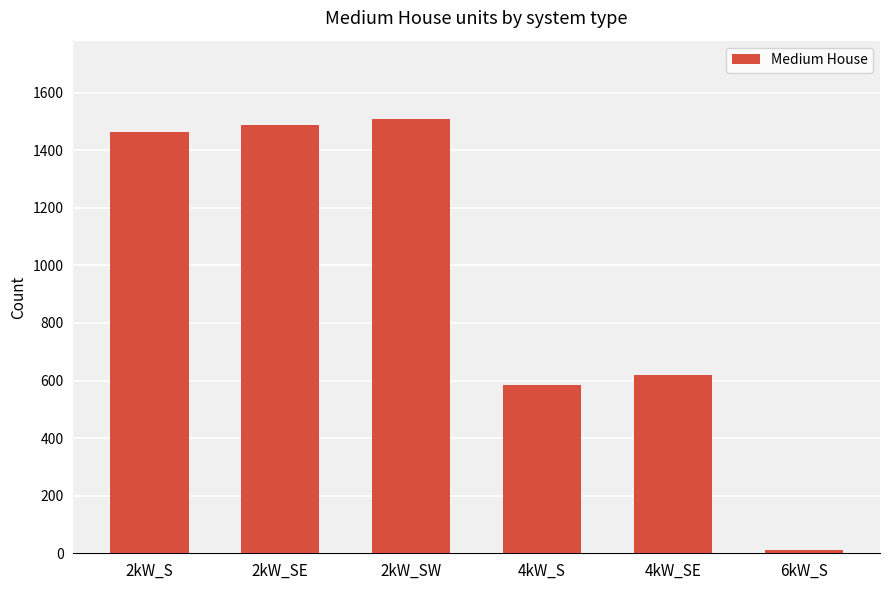

What is the average value?

946